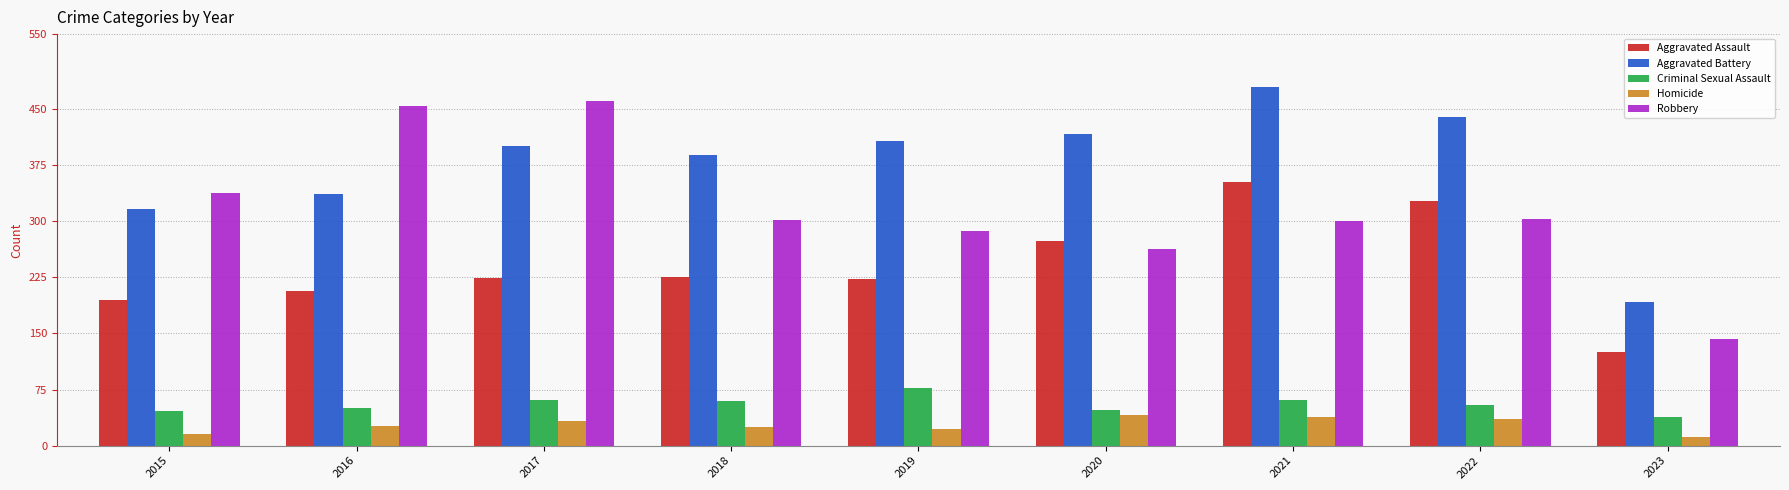

Rank the categories by Aggravated Battery value from highest to lowest.

2021, 2022, 2020, 2019, 2017, 2018, 2016, 2015, 2023